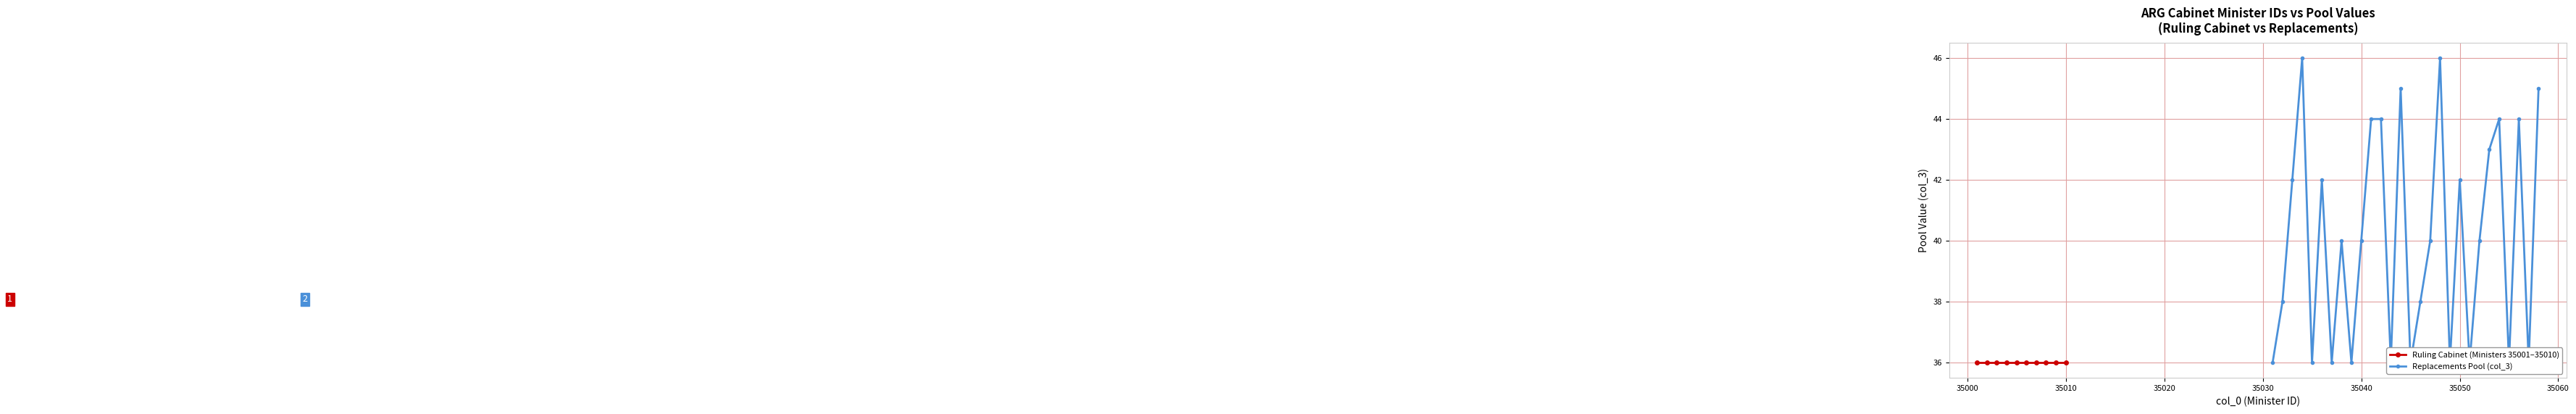

True or false: the data shows 36 at 35009.

True